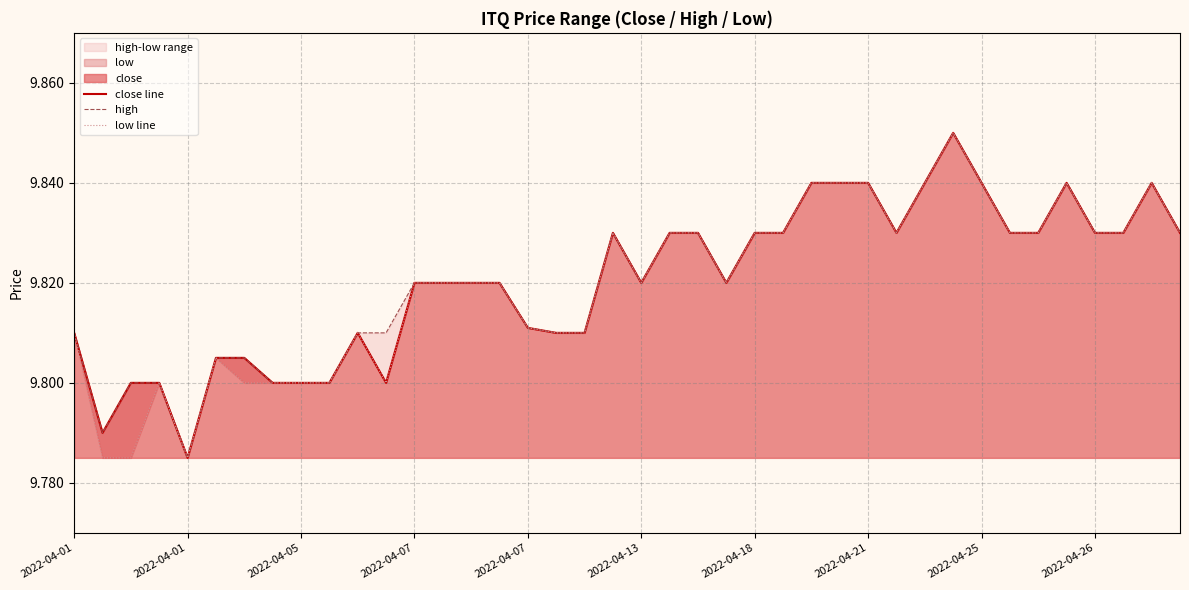

How many interior local valleys does the high series have?

5